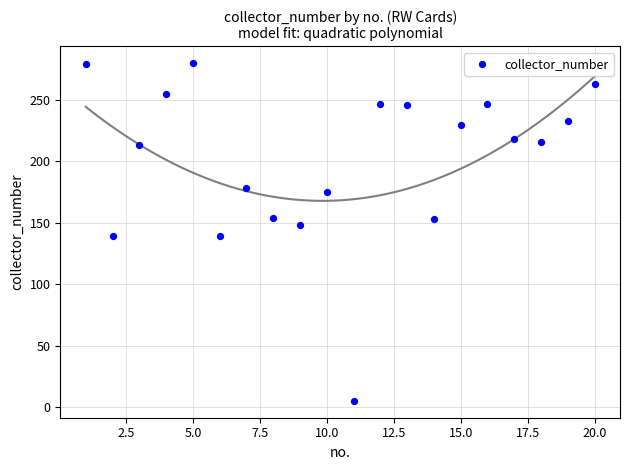

What is the range of Y values (max minus min)?

275